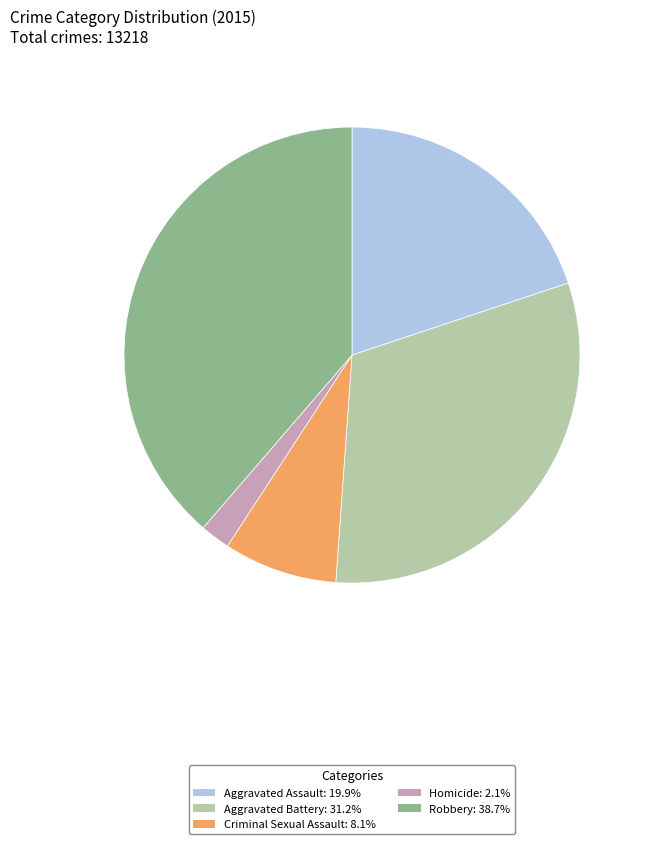

Does any single category account for the majority?

No